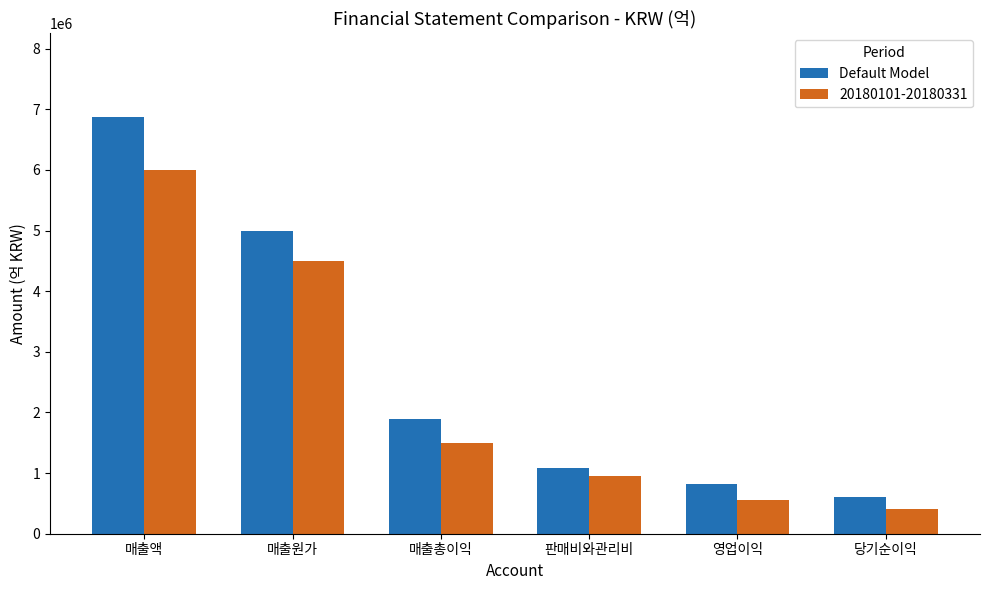

What is the sum of the 20180101-20180331 values at 매출액 and 판매비와관리비?

6950000